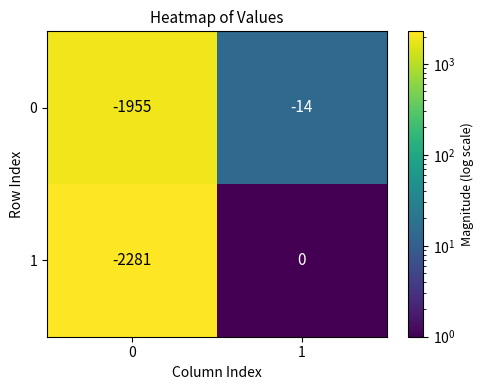

What is the approximate value of 1 at 0, to the nearest 100?

-2300